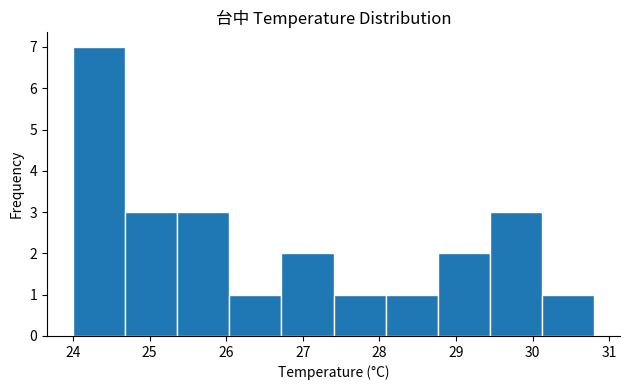

Reading left to right, list every bar in this chart as the range it spans on the x-axis followed by its height. Neither the bar edges nor the heights are printed on the chart, so give them approximately, as read against the axes.

24.00 to 24.68: 7
24.68 to 25.36: 3
25.36 to 26.04: 3
26.04 to 26.72: 1
26.72 to 27.40: 2
27.40 to 28.08: 1
28.08 to 28.76: 1
28.76 to 29.44: 2
29.44 to 30.12: 3
30.12 to 30.80: 1